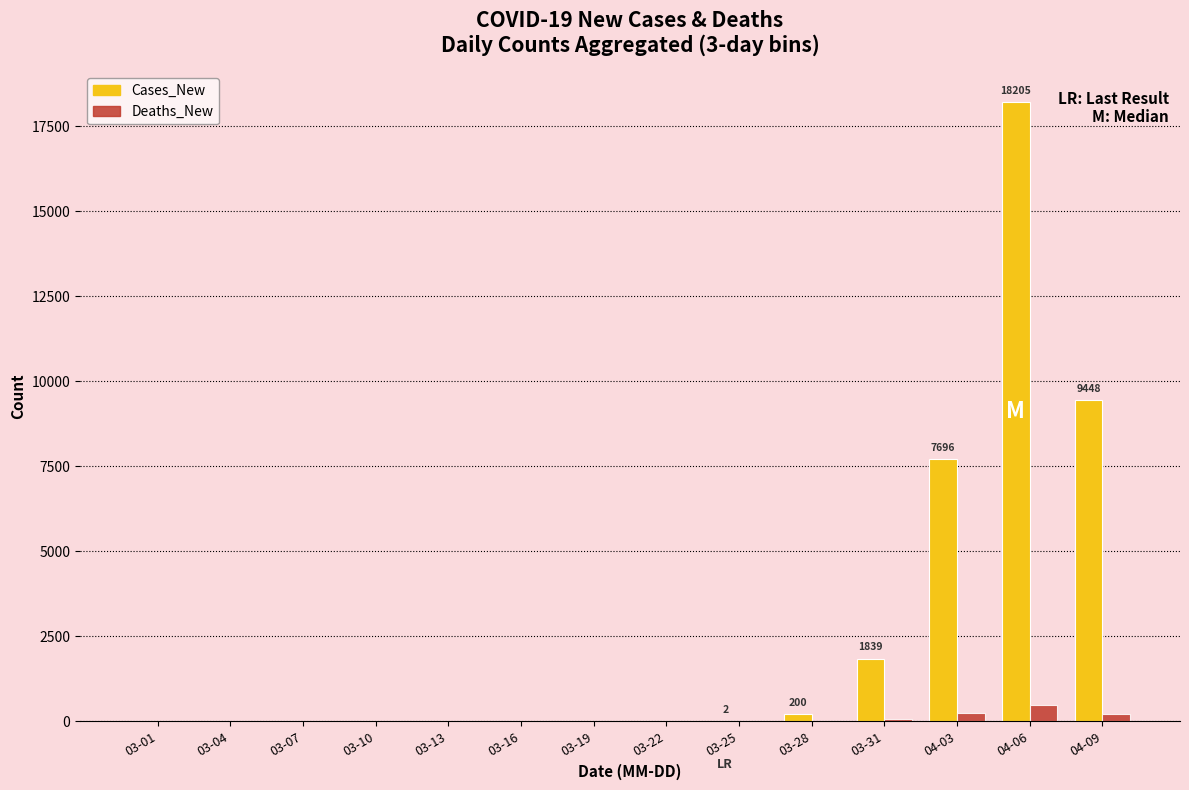

Which category has the highest value in the Cases_New series?

04-06